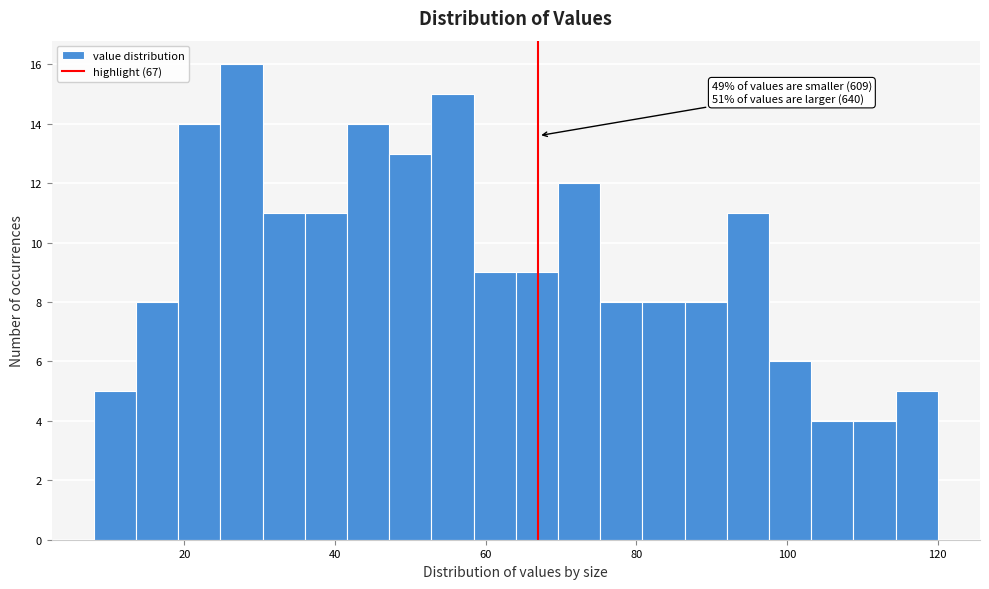

Read against the x-axis, roughly where is the centre of the tallest bar?

28